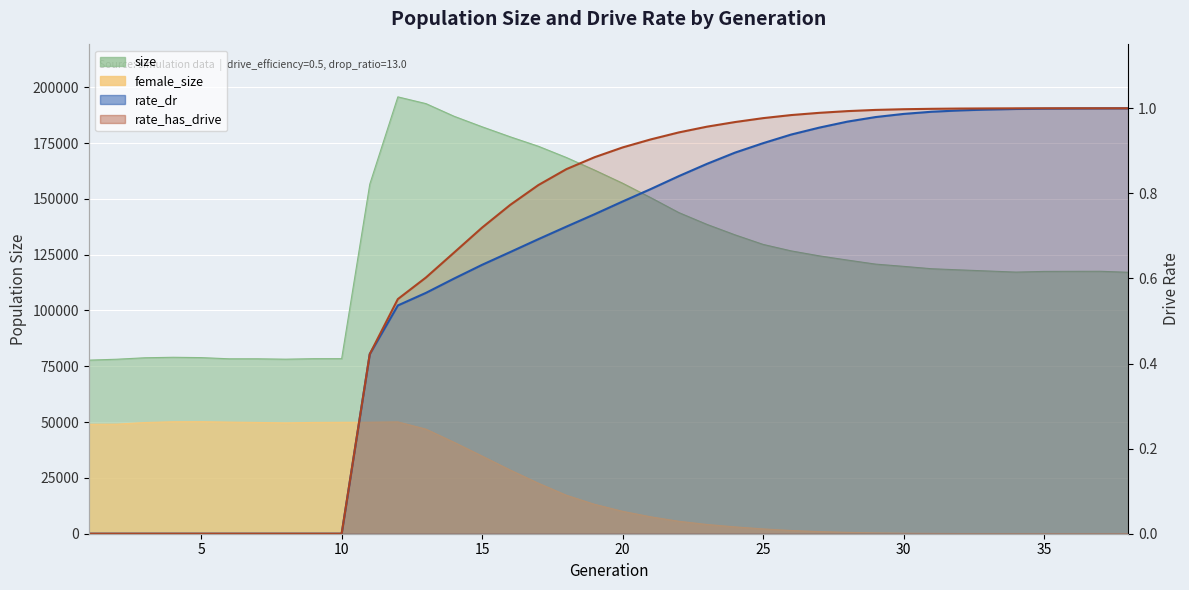

List the labels in order of female_size value, largest first.

5, 4, 12, 6, 11, 10, 9, 7, 3, 8, 2, 1, 13, 14, 15, 16, 17, 18, 19, 20, 21, 22, 23, 24, 25, 26, 27, 28, 29, 30, 31, 32, 33, 34, 35, 36, 37, 38